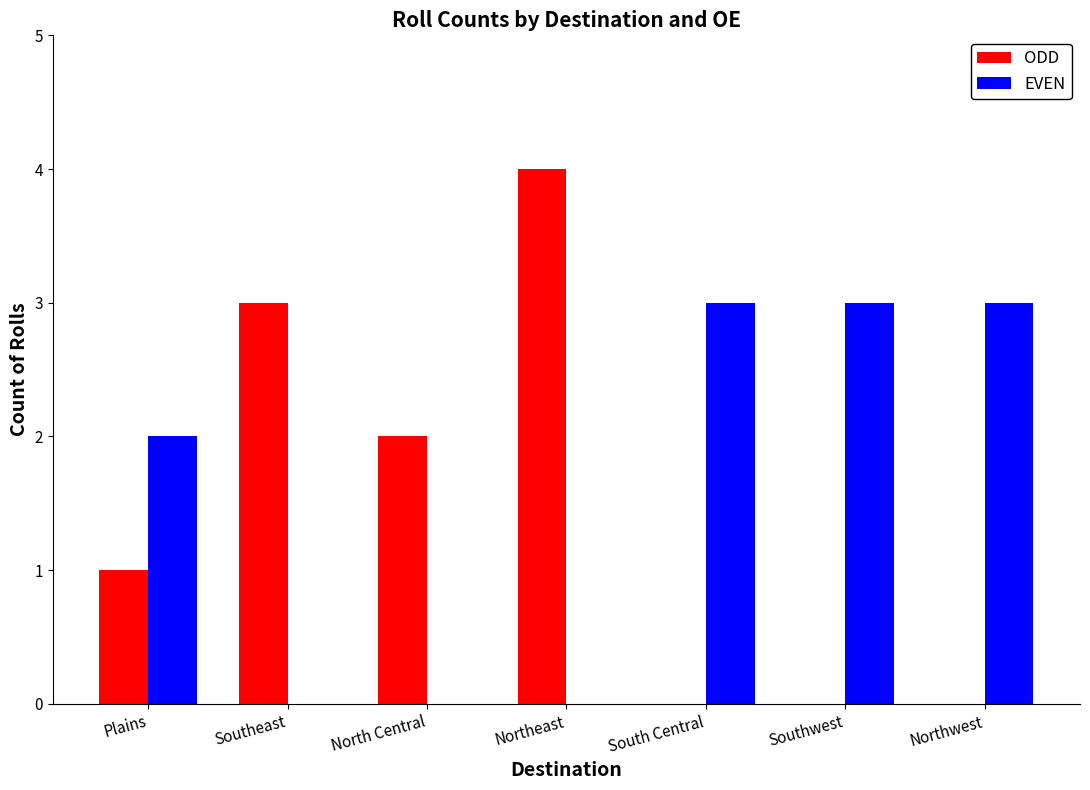

At which category does the chart reach its peak across all series?

Northeast